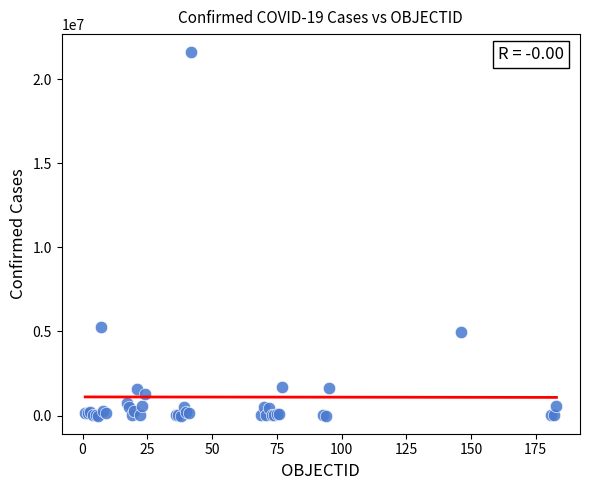

What Y value in the scatter plot is closest to 10796355?

5267339